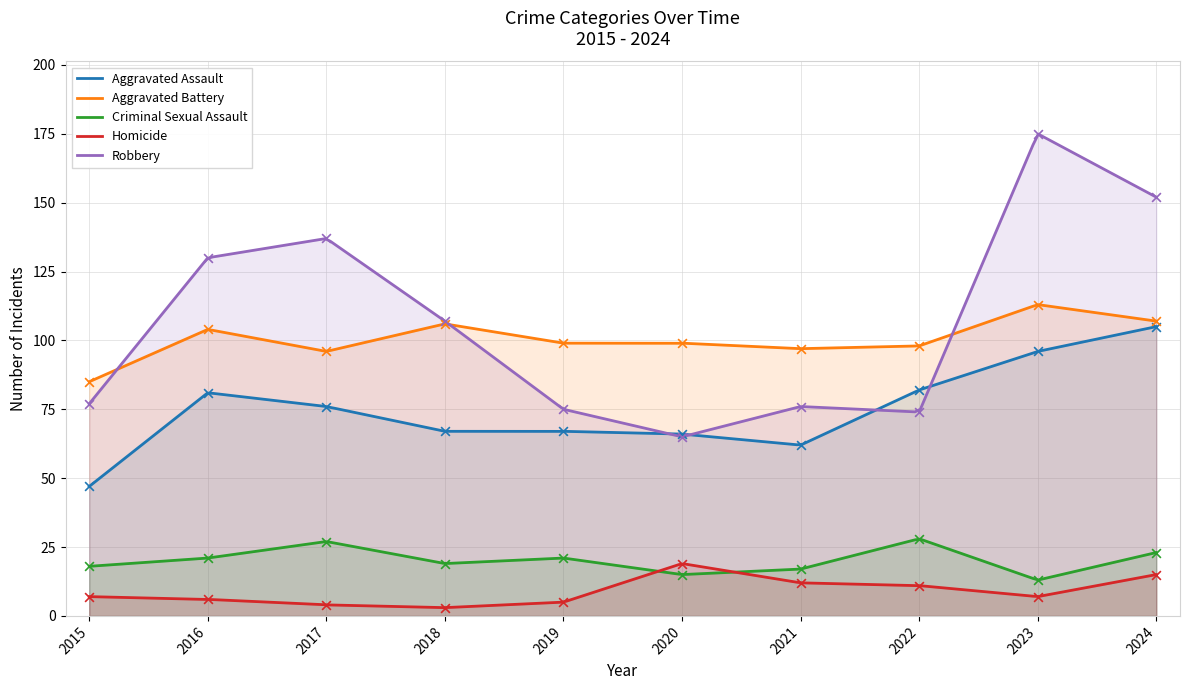

Which series has the largest total across all categories?

Robbery